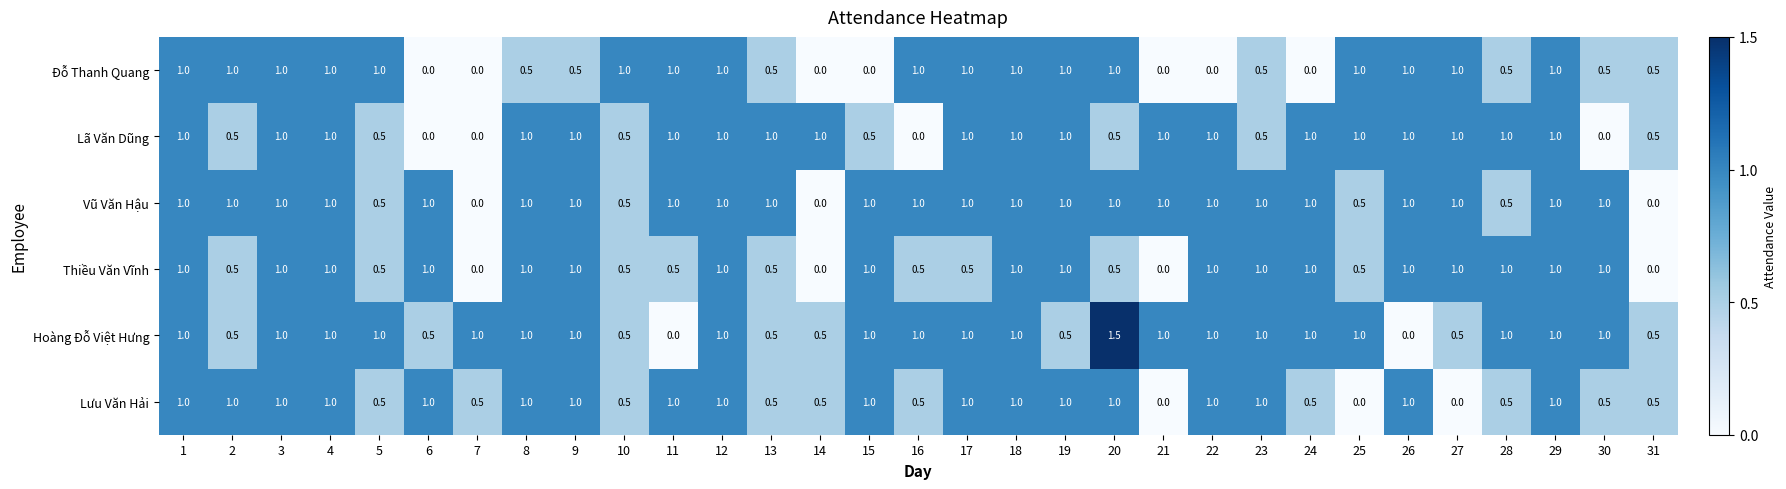

What is the sum of all Thiều Văn Vĩnh values?

22.5